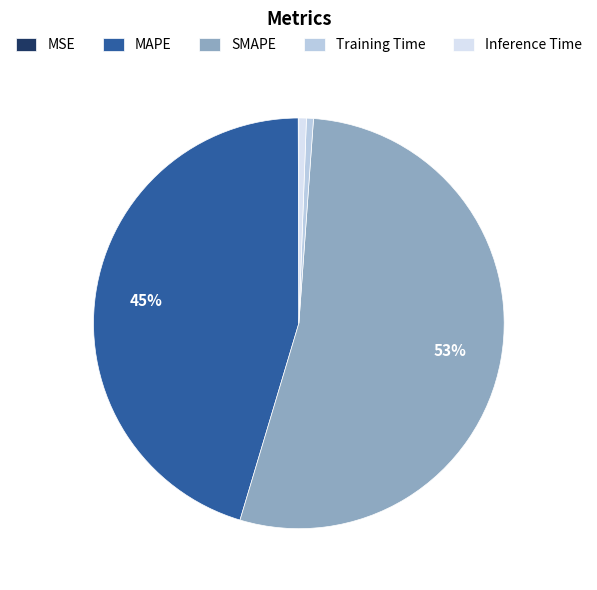

What is the largest slice in the pie chart?

SMAPE